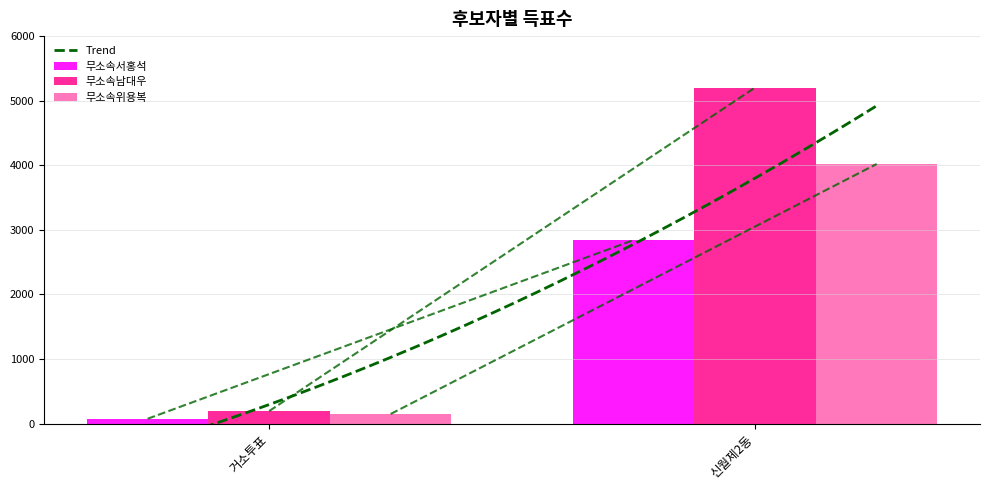

Reading left to right, list all the values displayed in this chart.

무소속서홍석: 75	2842
무소속남대우: 194	5204
무소속위용복: 149	4020